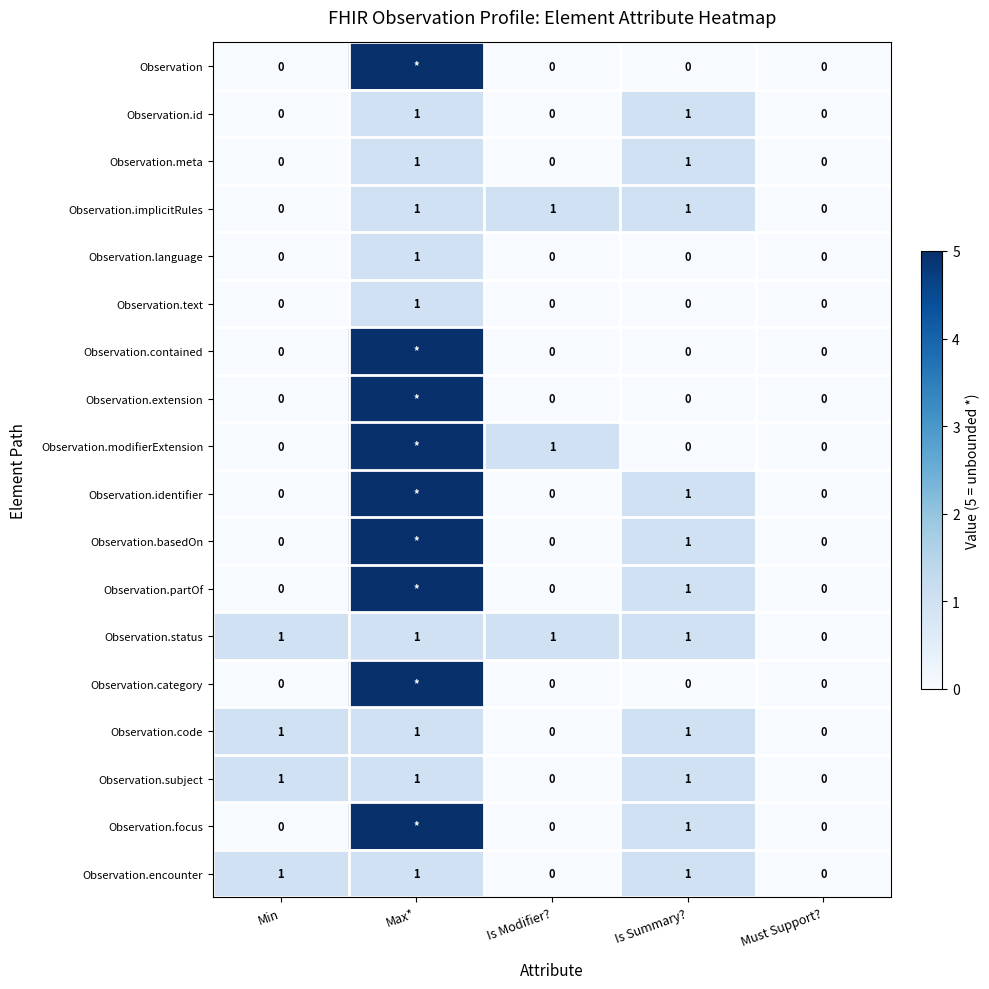

How many values in Observation.encounter are above zero?

3